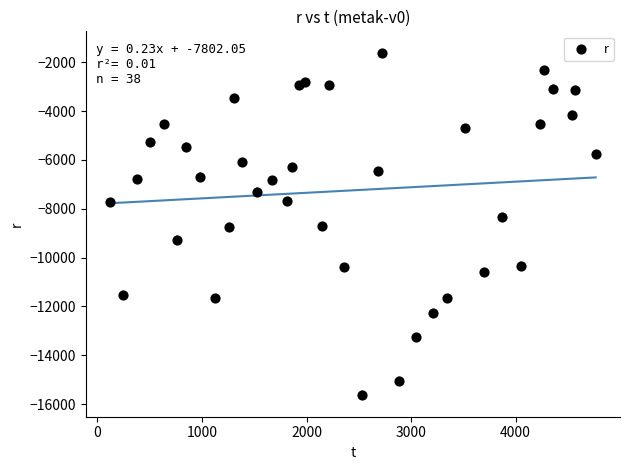

How many data points are displayed?

38